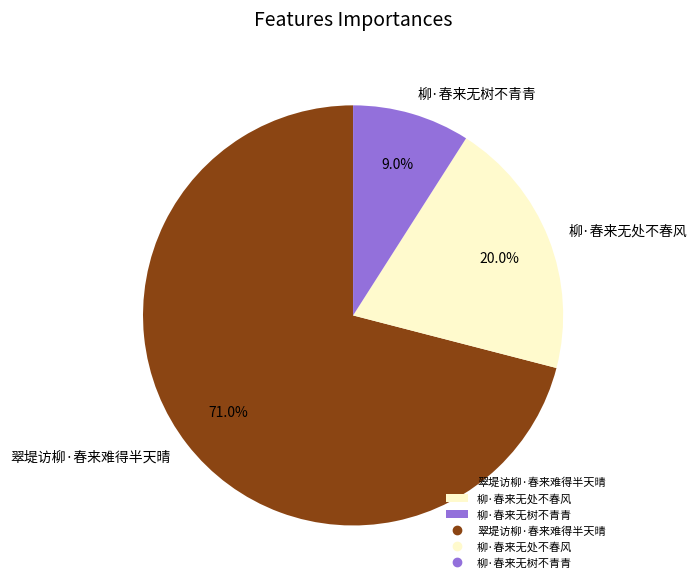

The 柳·春来无处不春风 slice represents 27% of the pie. True or false?

False